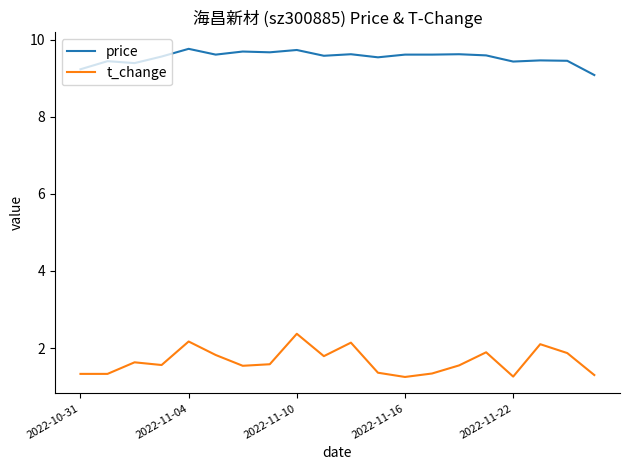

Which series has the largest range (max minus min)?

t_change